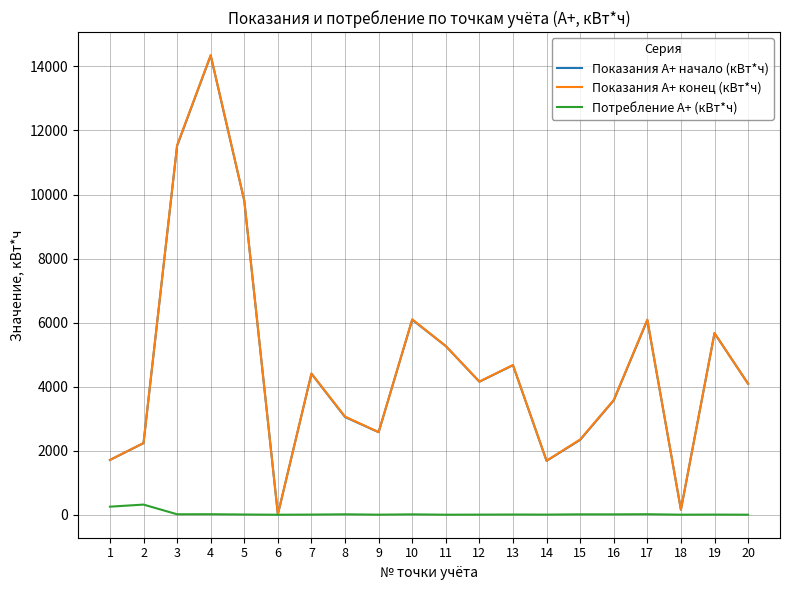

What is the maximum value for Показания А+ конец (кВт*ч)?

14356.0